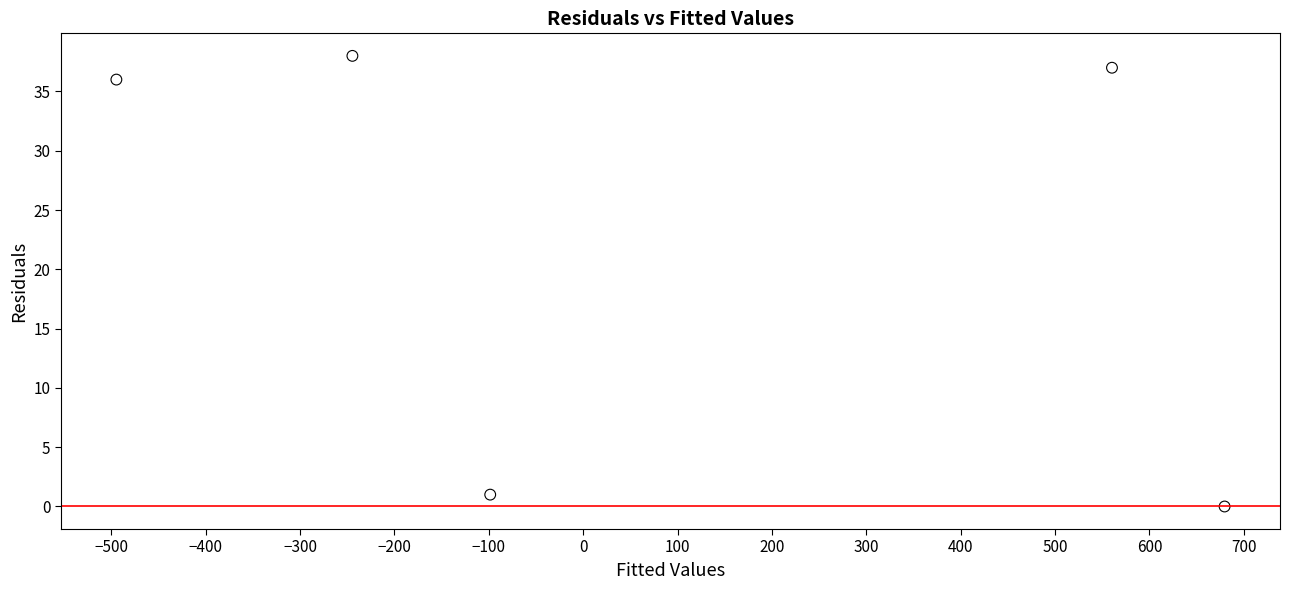

What is the range of Y values (max minus min)?

38